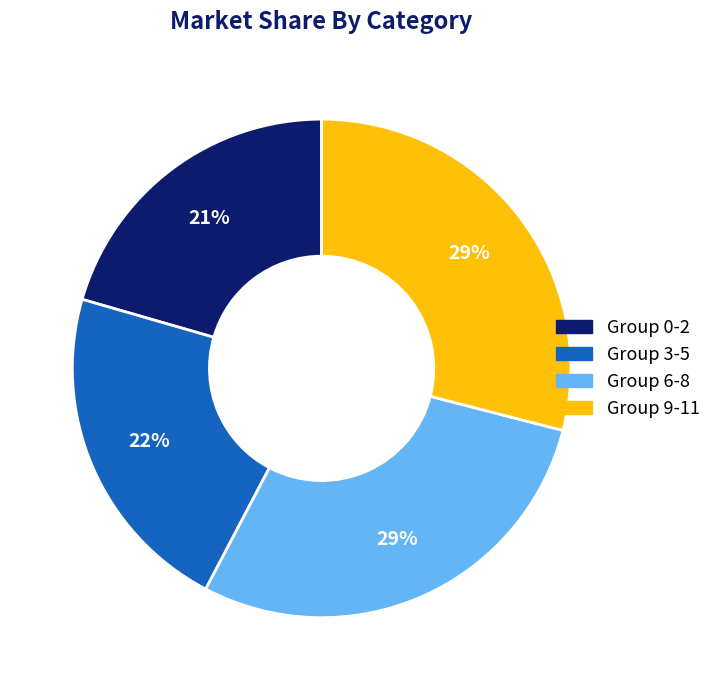

To the nearest percent, what is the difference between the largest and smallest slice percentages?

8%